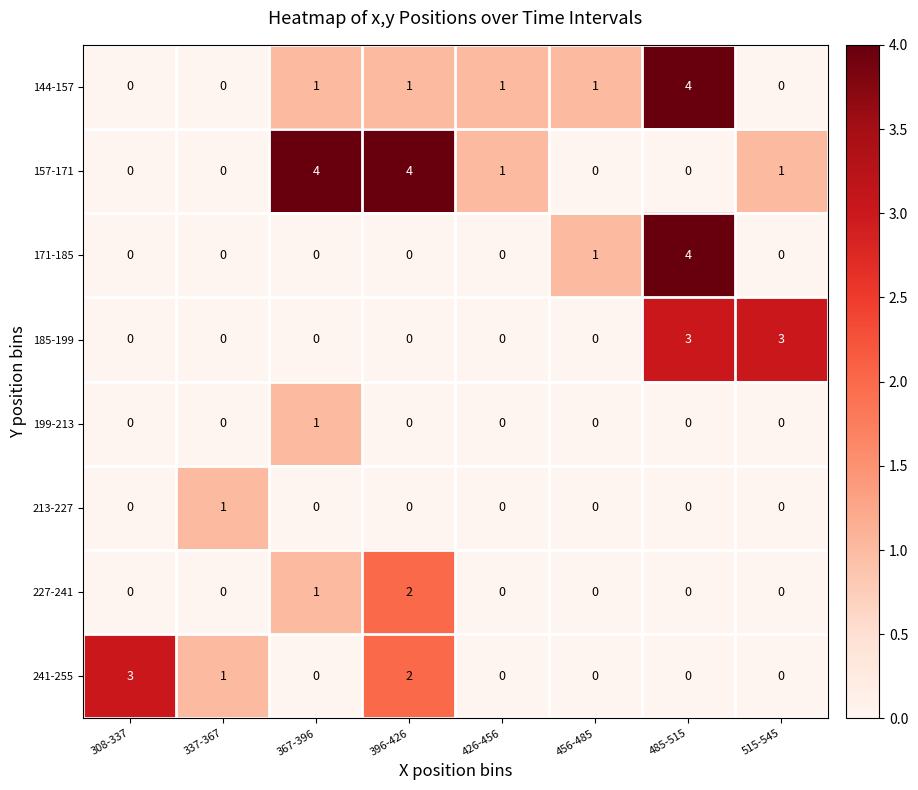

What is the spread (max minus min) of values at 485-515?

4